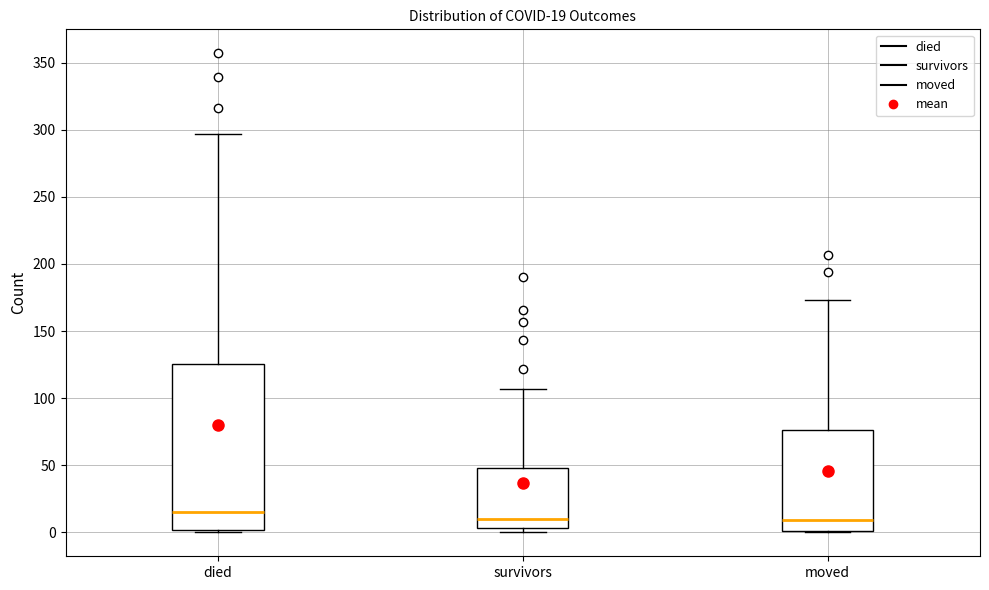

Which box is the tallest, from its lower edge to its upper edge?

died